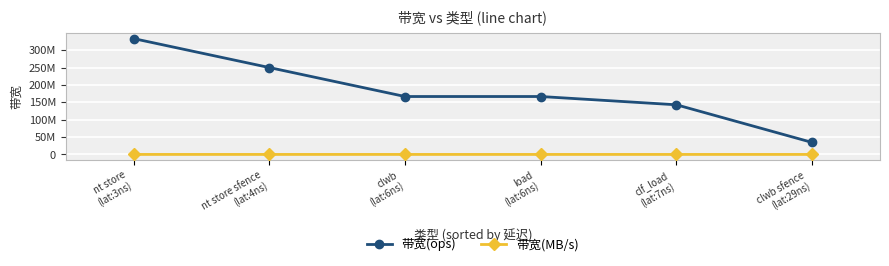

Which label corresponds to the largest value in the chart?

nt store
(lat:3ns)